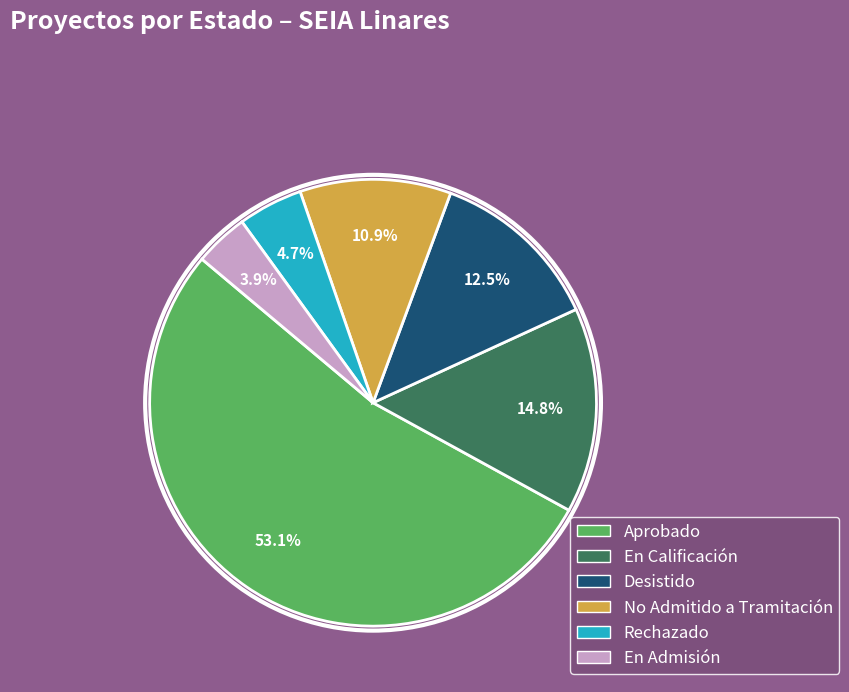

Which slice represents more than half of the pie?

Aprobado